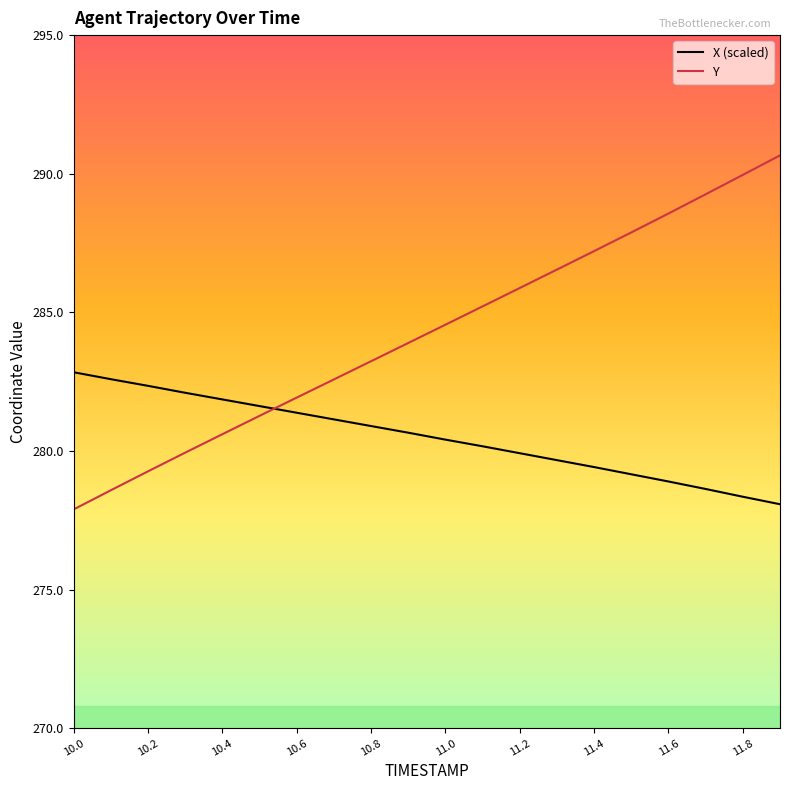

How many times do Y and X (scaled) cross each other?

1